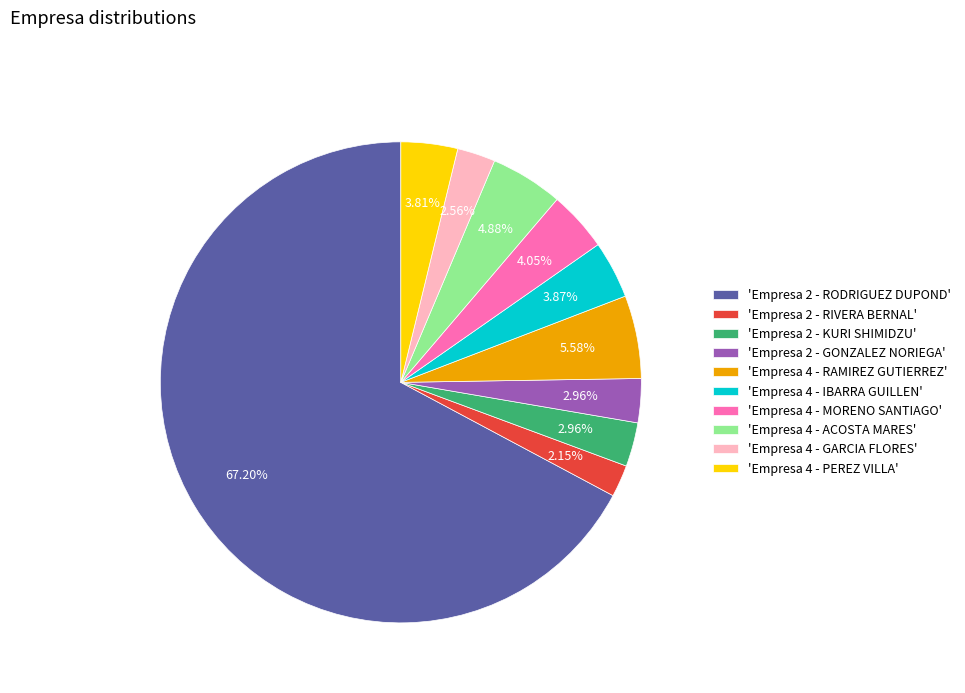

Approximately how many times larger is the value at 'Empresa 2 - RIVERA BERNAL' compared to 'Empresa 2 - KURI SHIMIDZU'?

0.7